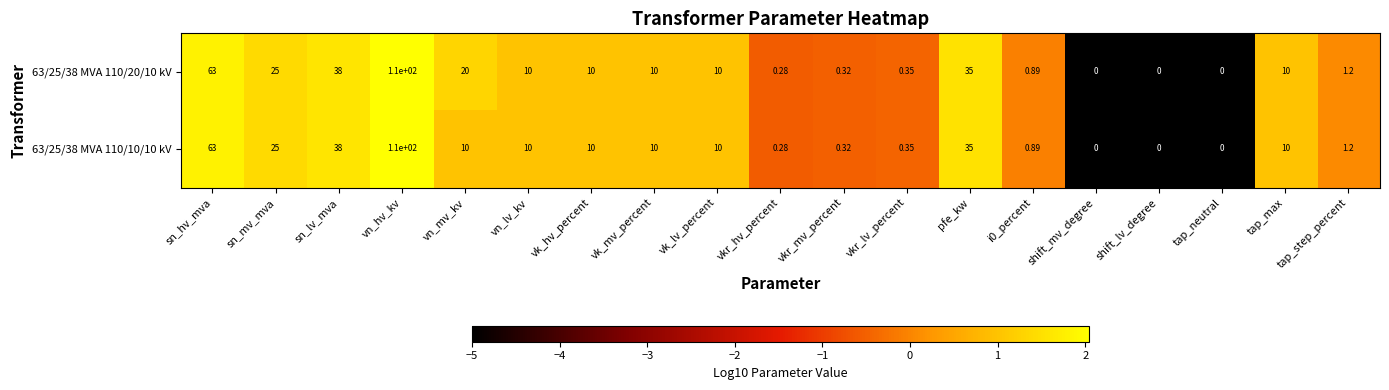

How many data points does each series have?

19